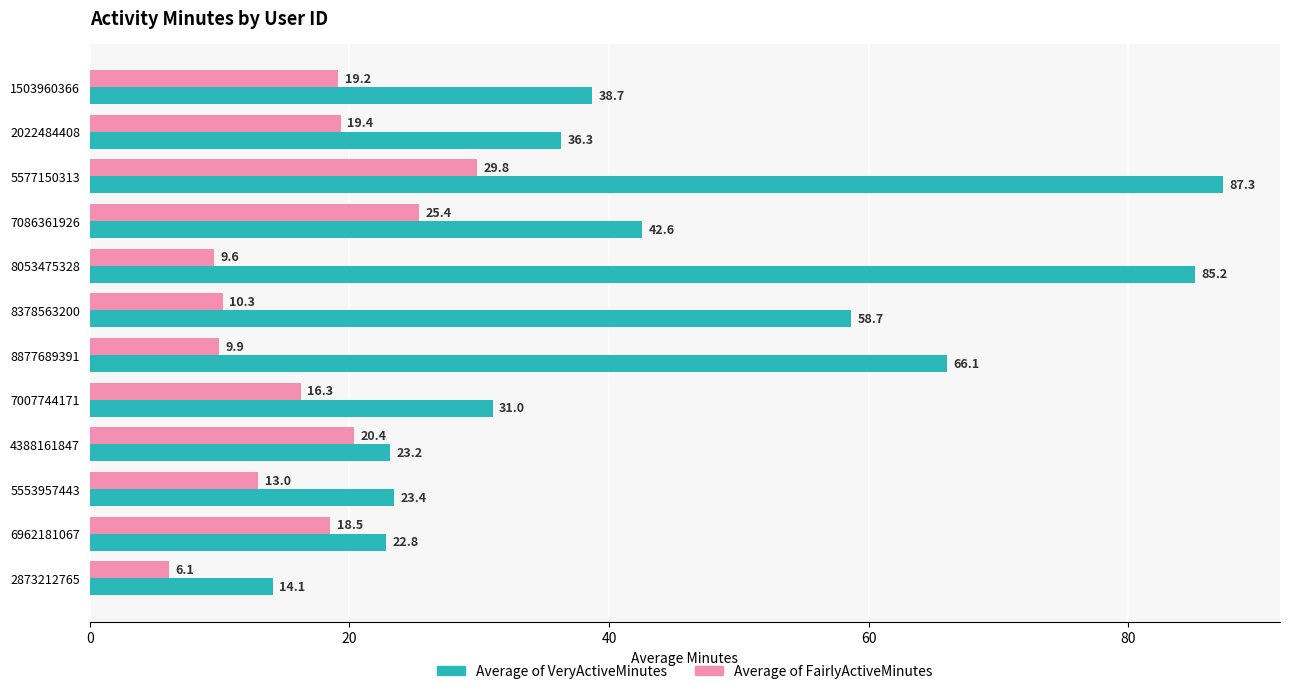

What is the smallest value displayed?

6.1